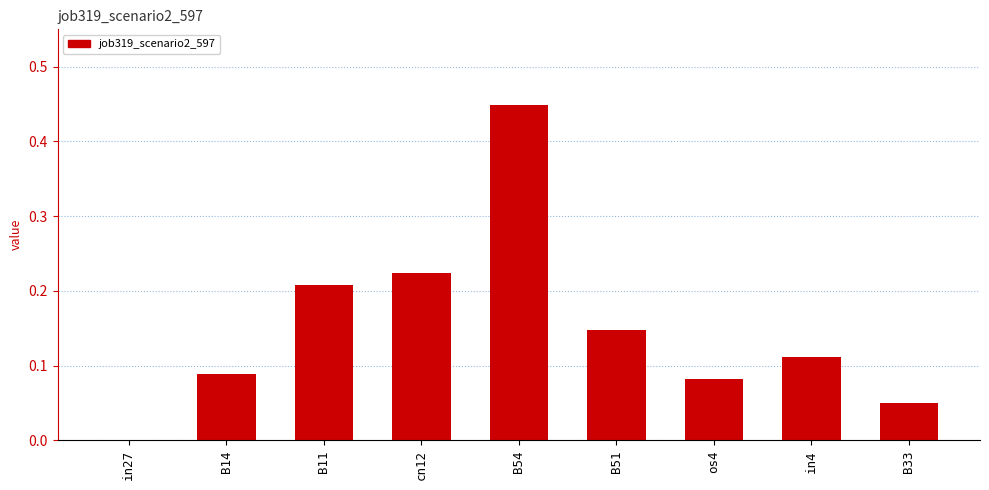

Between os4 and cn12, which is larger?

cn12